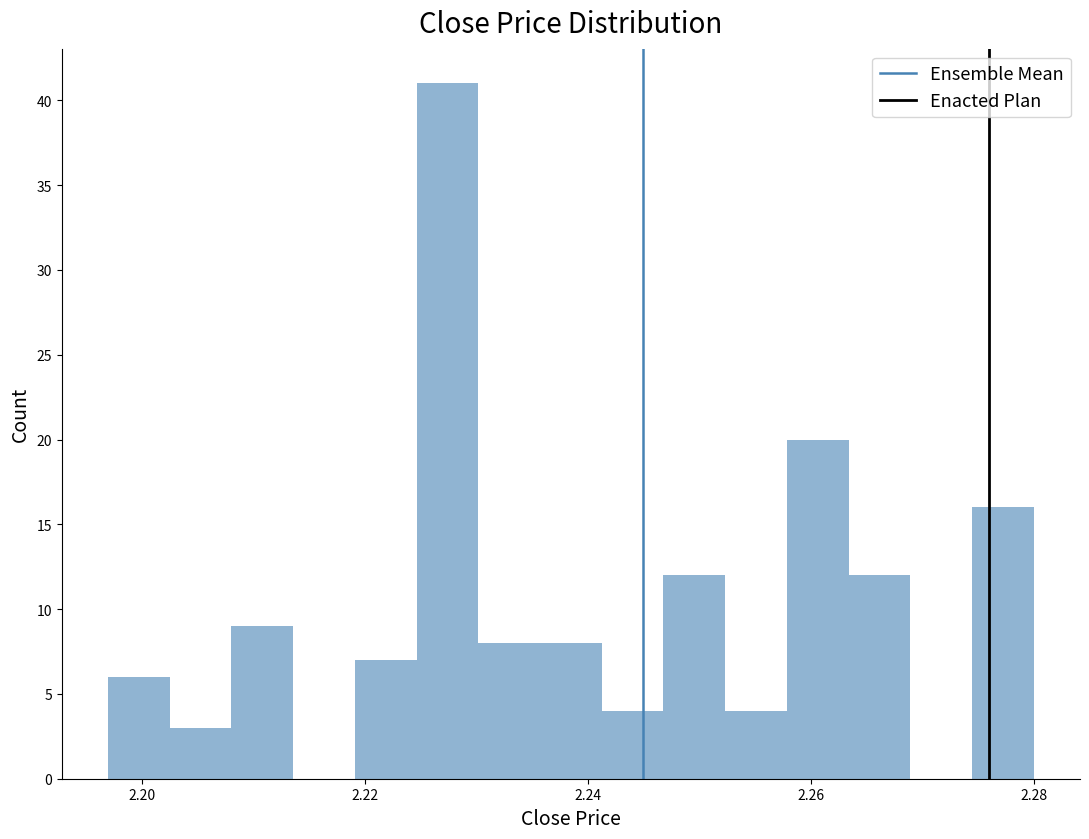

Around what value on the x-axis is the tallest bar? Give the approximate position of its centre, as read against the axis.

2.228